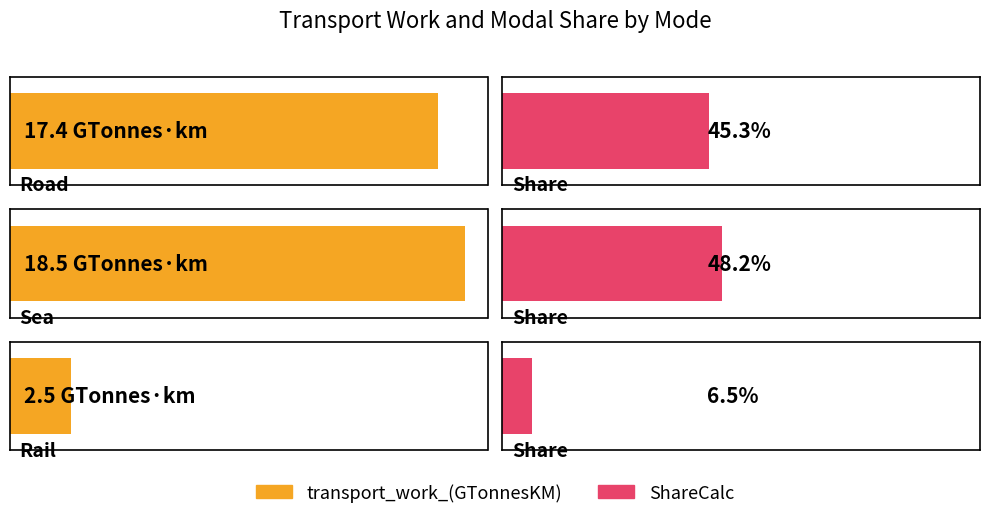

How many bars are there in total?

6